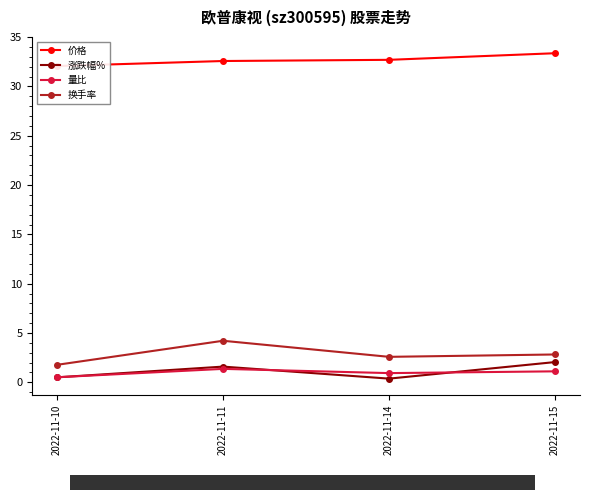

The 价格 series shows 10.7 at 2022-11-15. True or false?

False